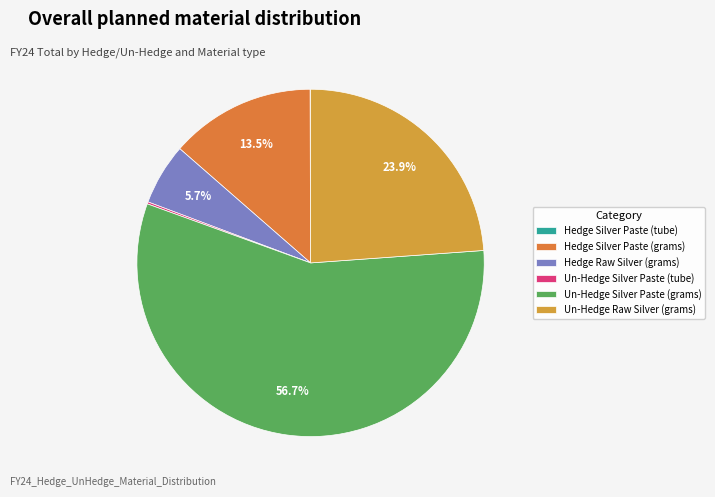

To the nearest percent, what is the difference between the Hedge Raw Silver (grams) and Un-Hedge Silver Paste (grams) slice percentages?

51%